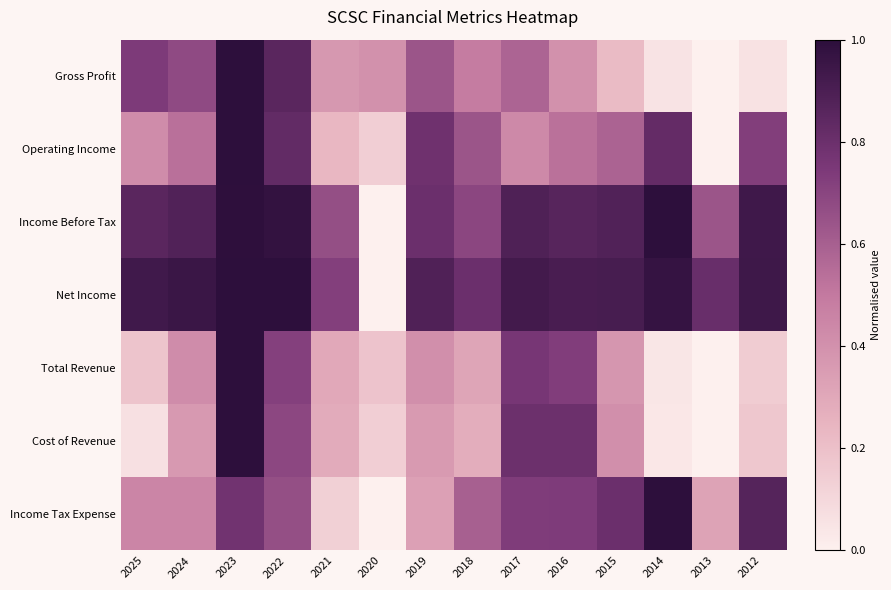

What is the total value across all series at 2016?

5.0